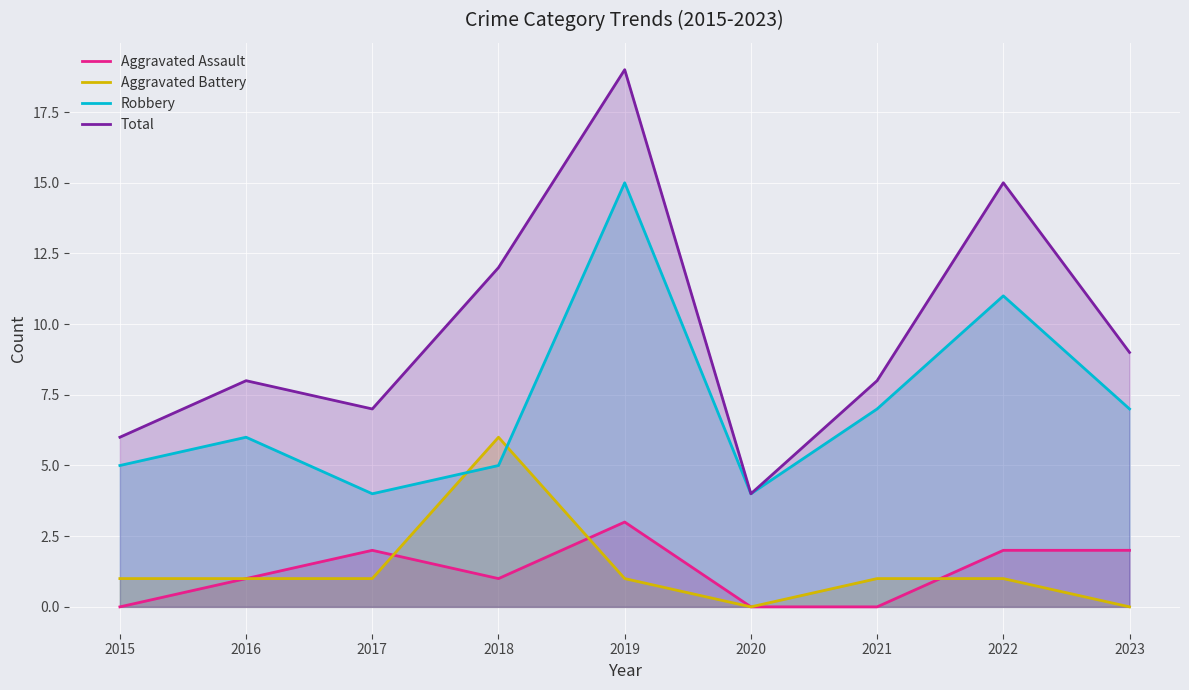

What is the spread (max minus min) of values at 2018?

11